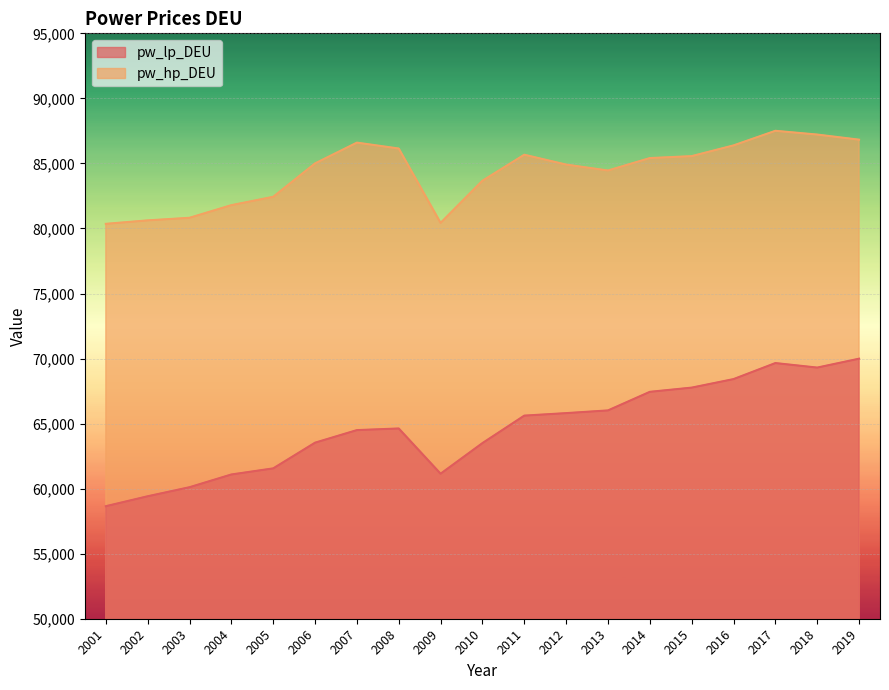

Where is pw_lp_DEU nearest to the value 64319?

2007